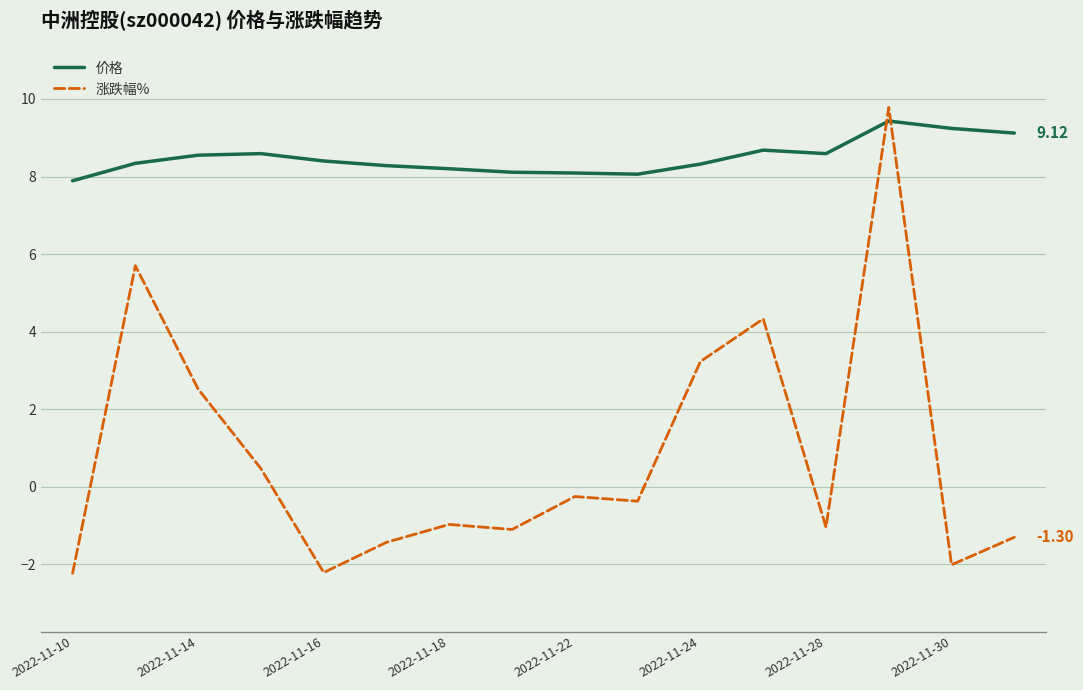

Rank the series by their average value, from lowest to highest.

涨跌幅%, 价格